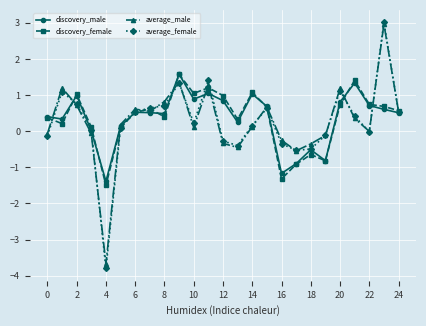

How many positive values does the discovery_female series have?

20